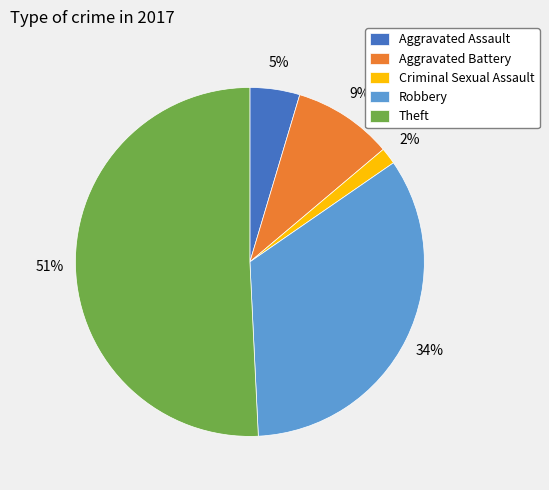

True or false: Aggravated Battery accounts for 9% of the total.

True